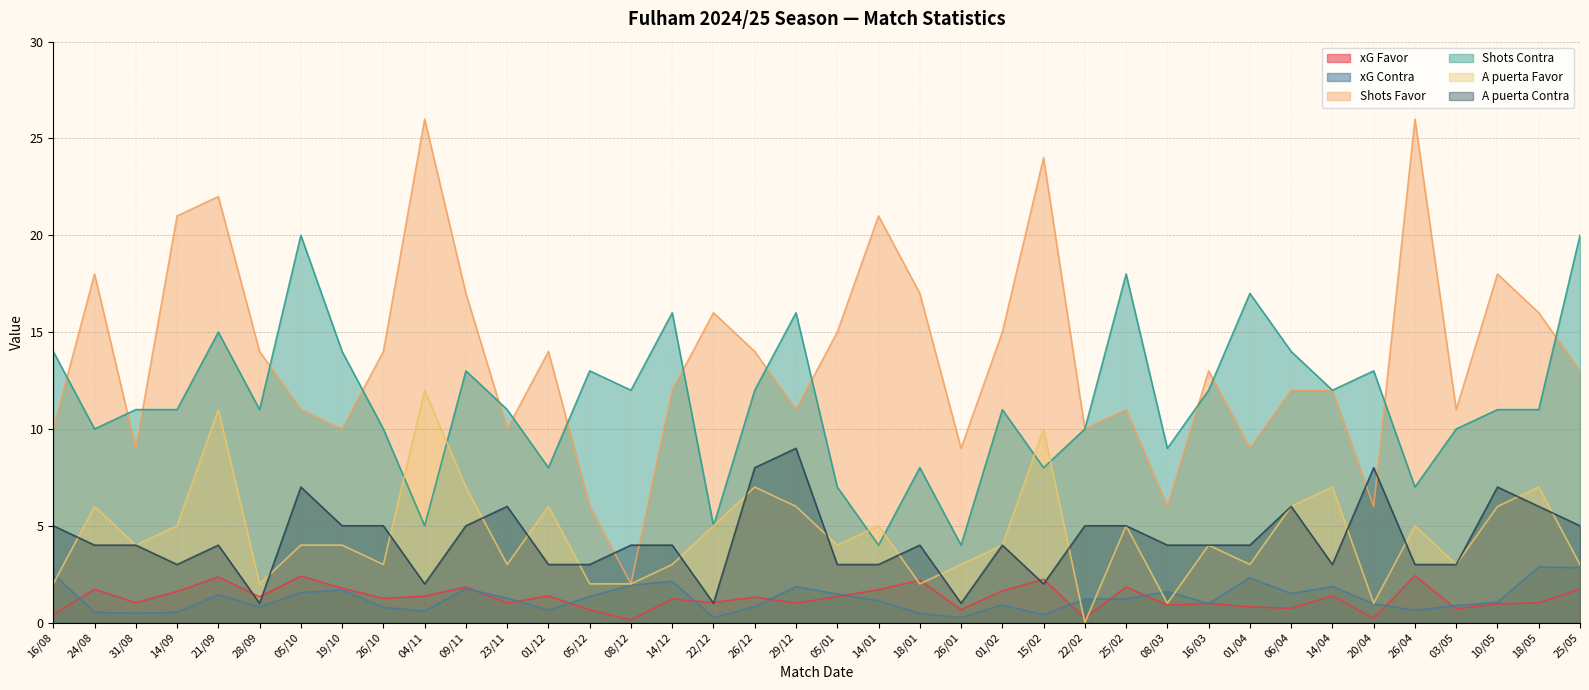

How many A puerta Contra values are between 3 and 5?

25